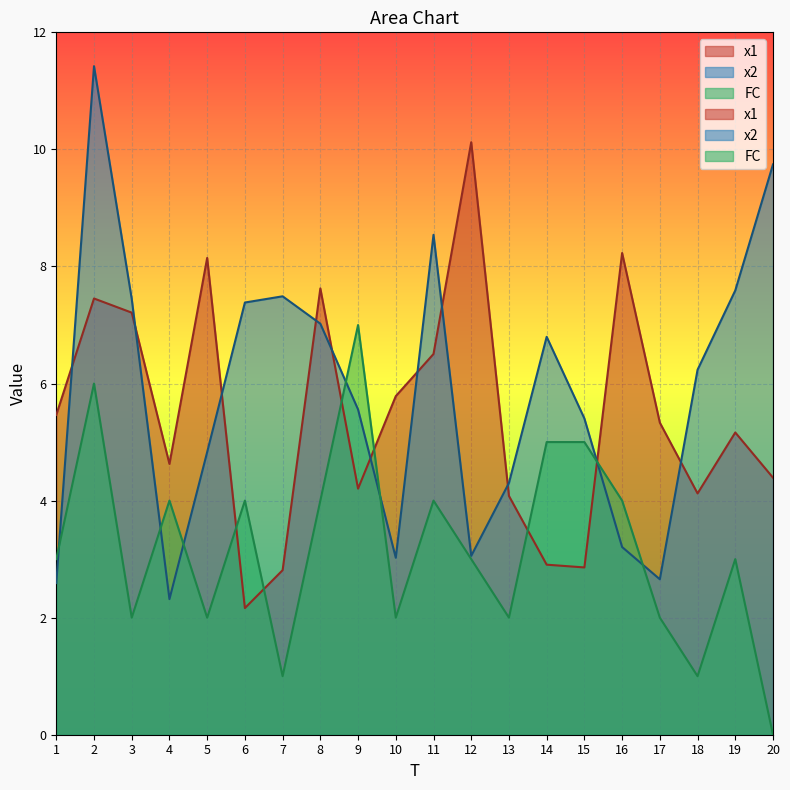

Rank the series at 17 from lowest to highest value.

FC, x2, x1